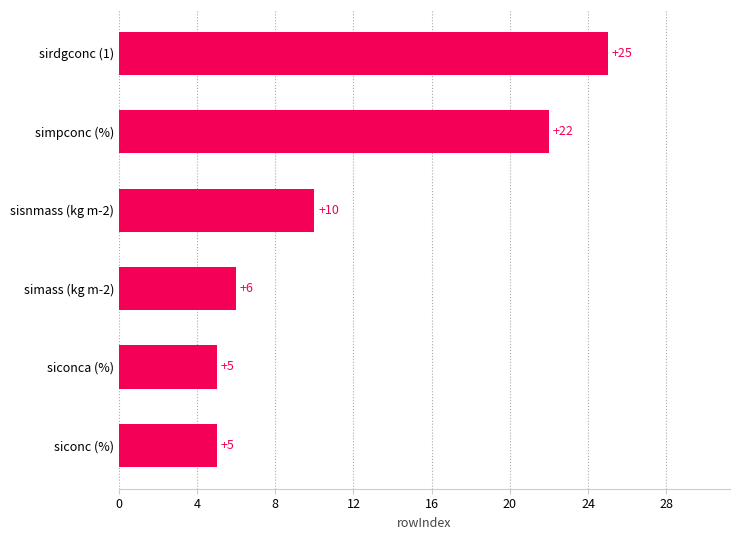

What is the sum of all values?

73